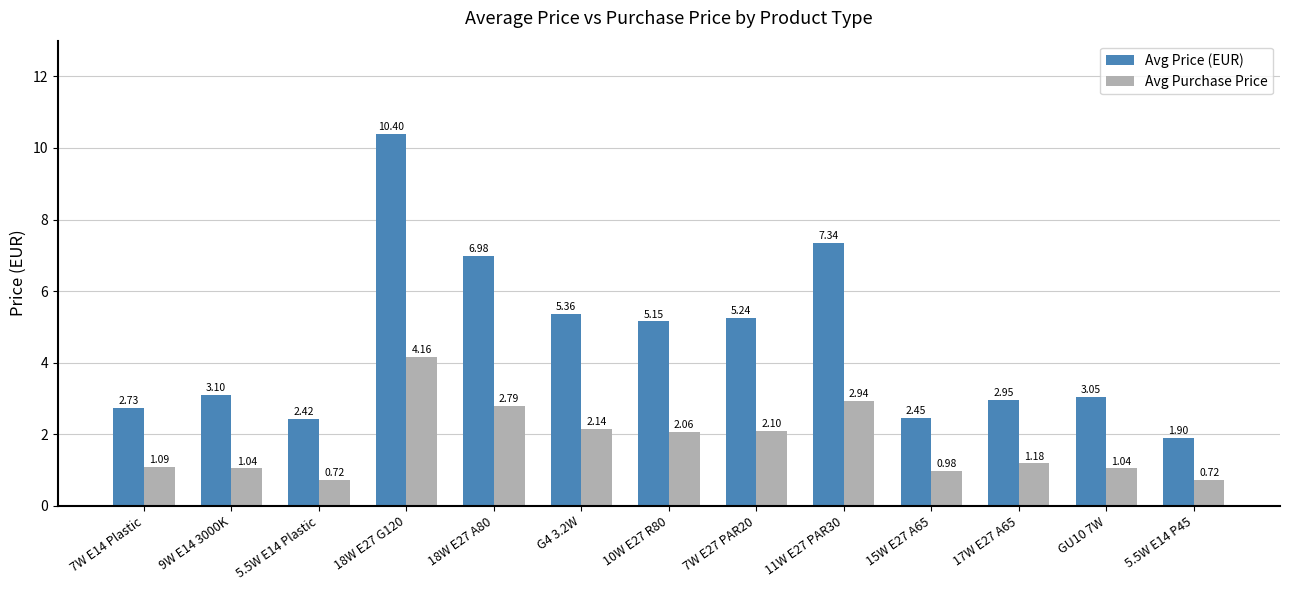

At 5.5W E14 P45, list the series in order from smallest to largest.

Avg Purchase Price, Avg Price (EUR)